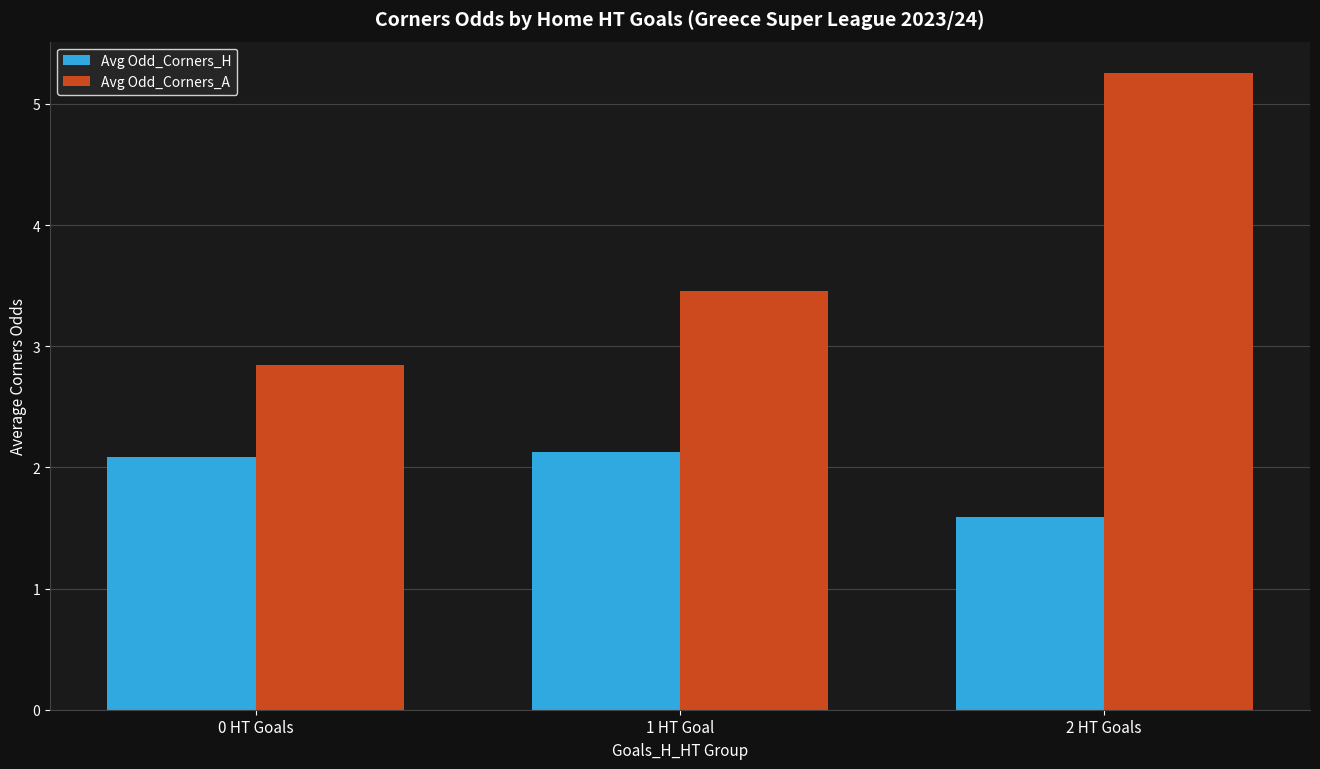

How many groups of bars are there?

3